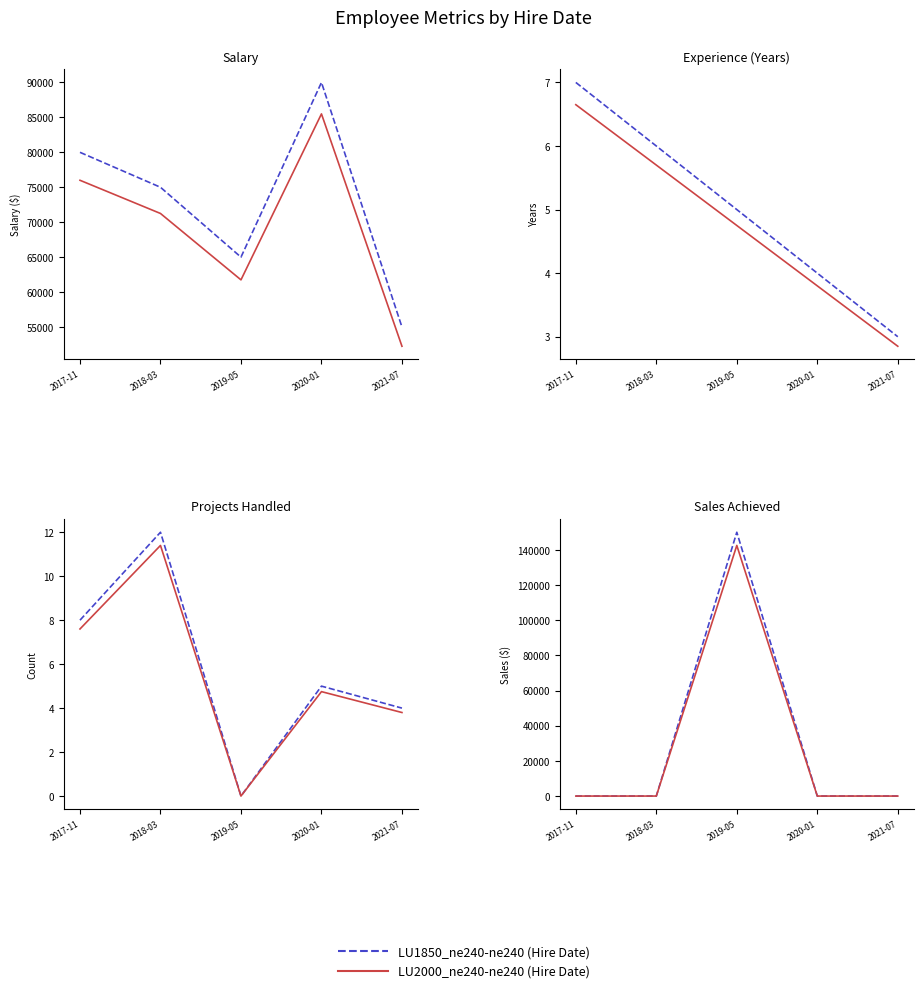

What are all the series names shown in the legend?

LU1850_ne240-ne240 (Hire Date), LU2000_ne240-ne240 (Hire Date)